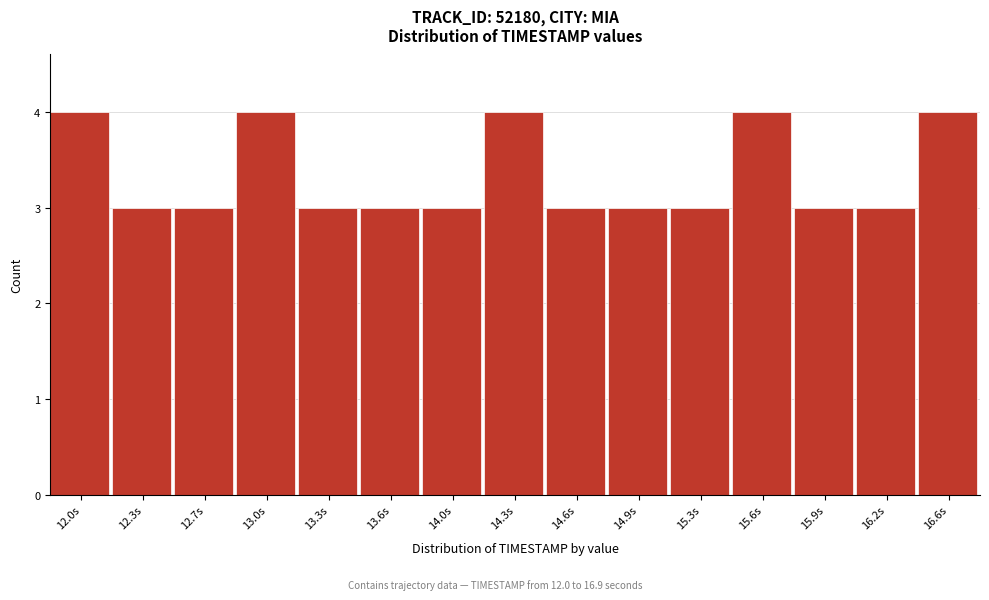

Reading left to right, what are all the values shown in this chart?

4	3	3	4	3	3	3	4	3	3	3	4	3	3	4